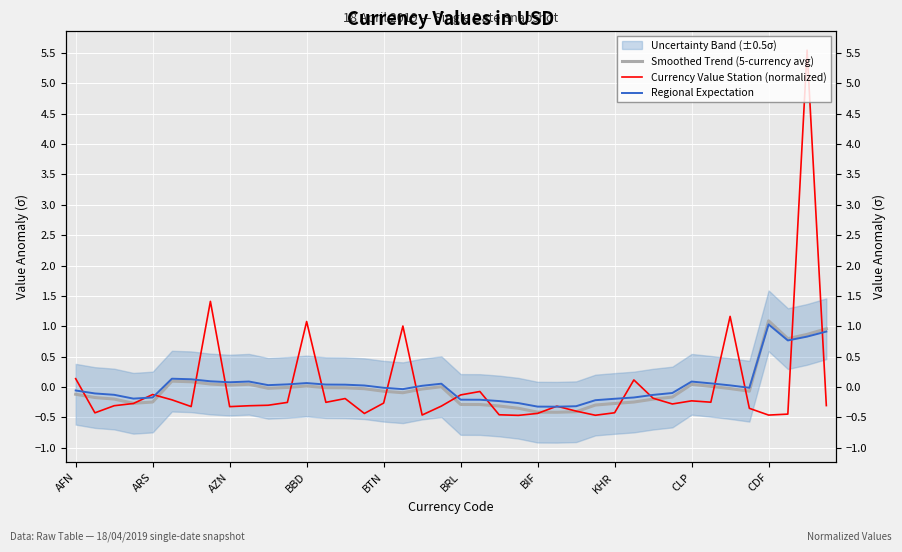

What is the maximum value for Regional Expectation?

1.0